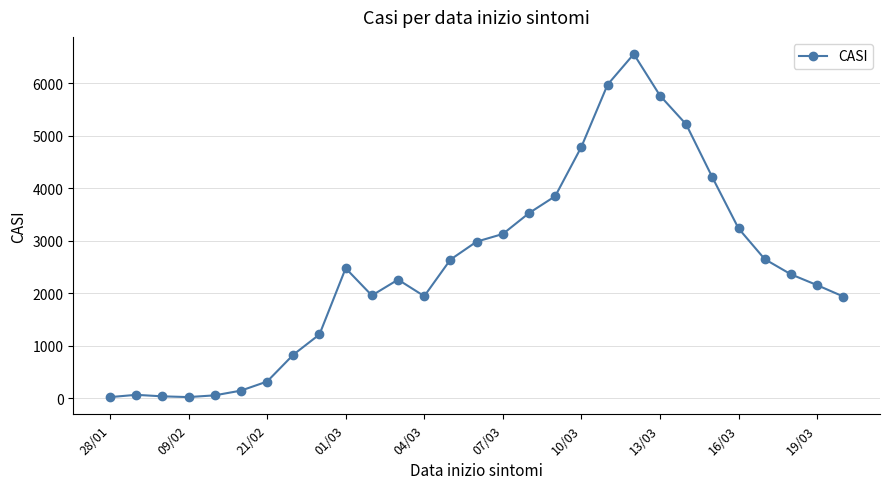

What is the sum of all values?

72283